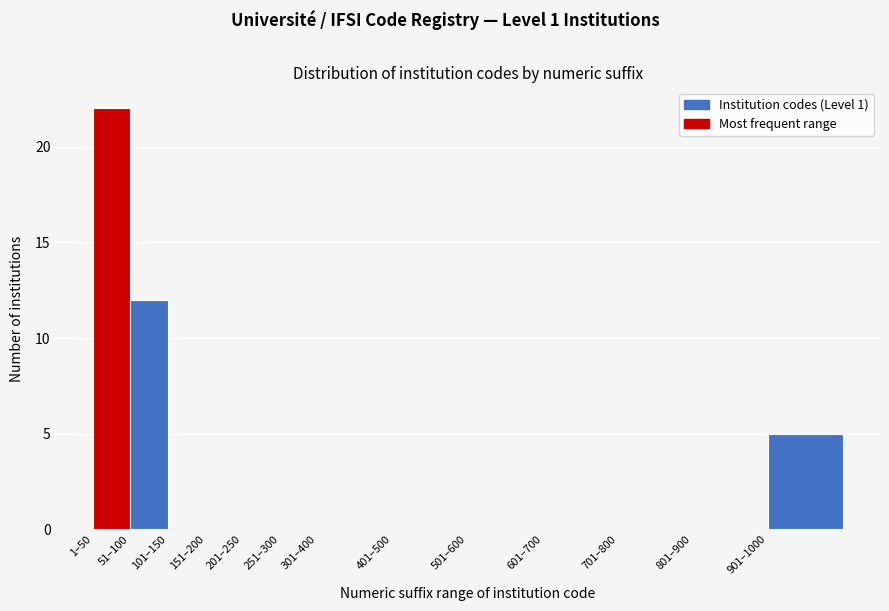

Reading left to right, transcribe all the data shown in this chart.

1–50=22	51–100=12	101–150=0	151–200=0	201–250=0	251–300=0	301–400=0	401–500=0	501–600=0	601–700=0	701–800=0	801–900=0	901–1000=5